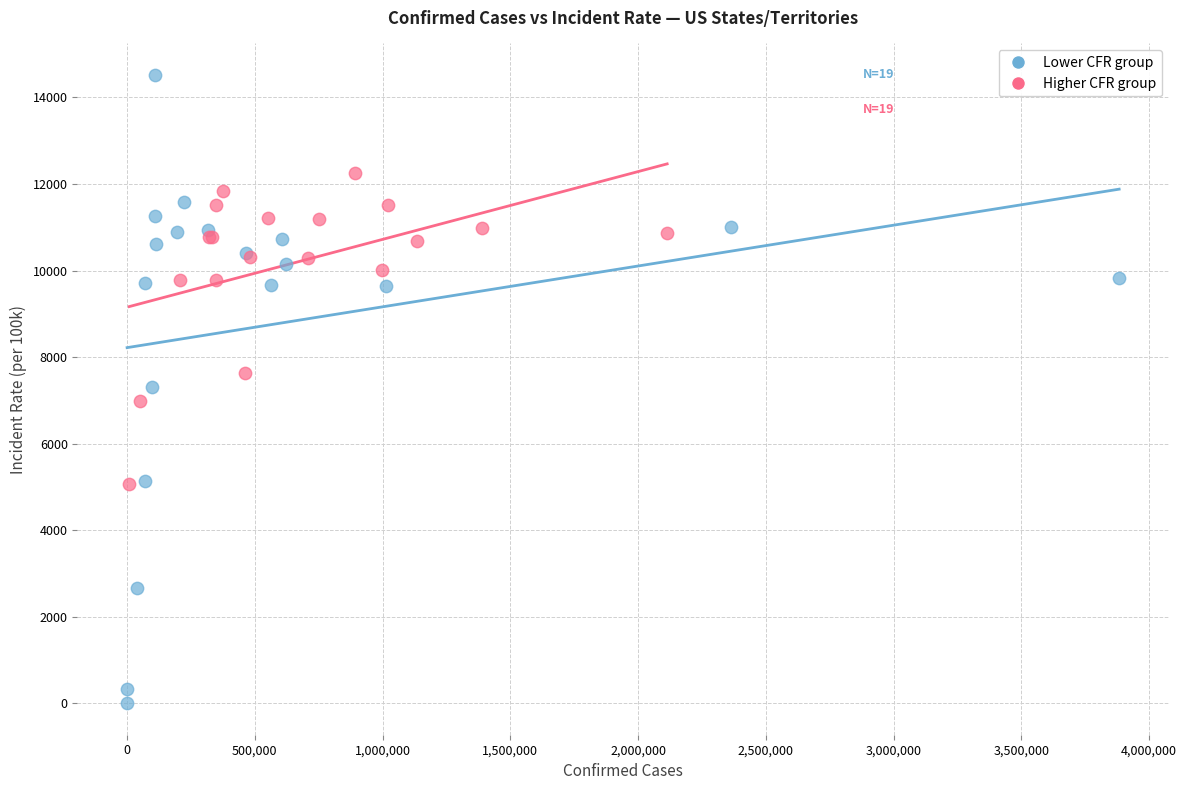

What are all the series names shown in the legend?

Lower CFR group, Higher CFR group